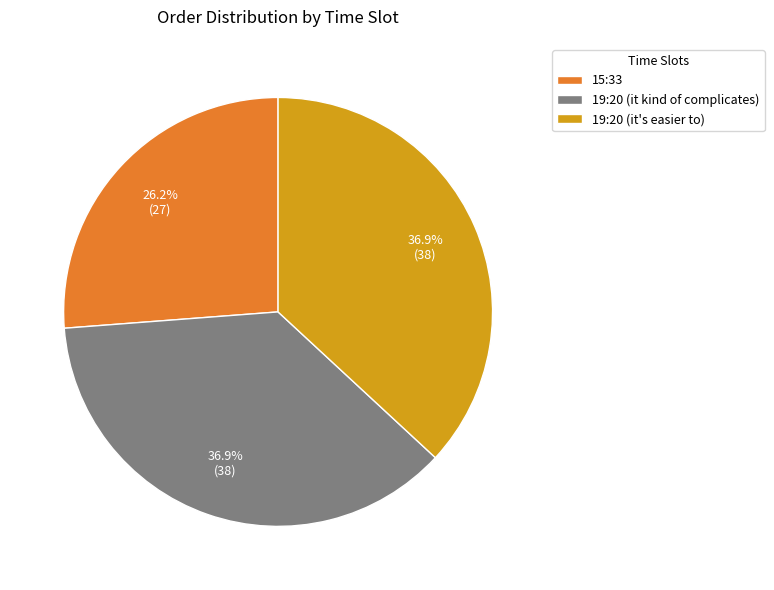

Which category has the smallest portion of the pie?

15:33